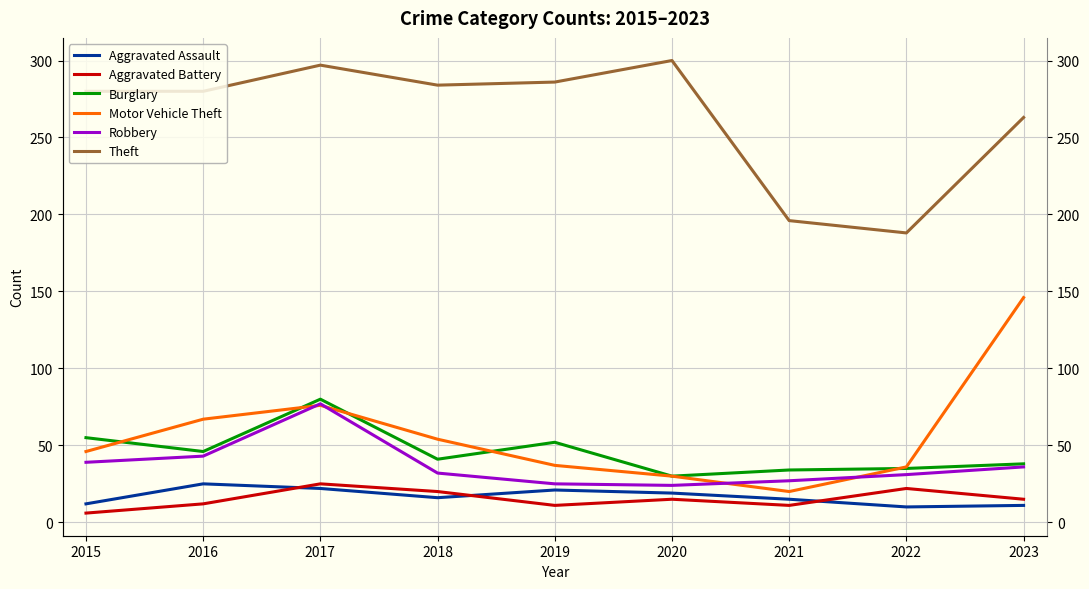

Is this an area chart (filled region under the line)?

No